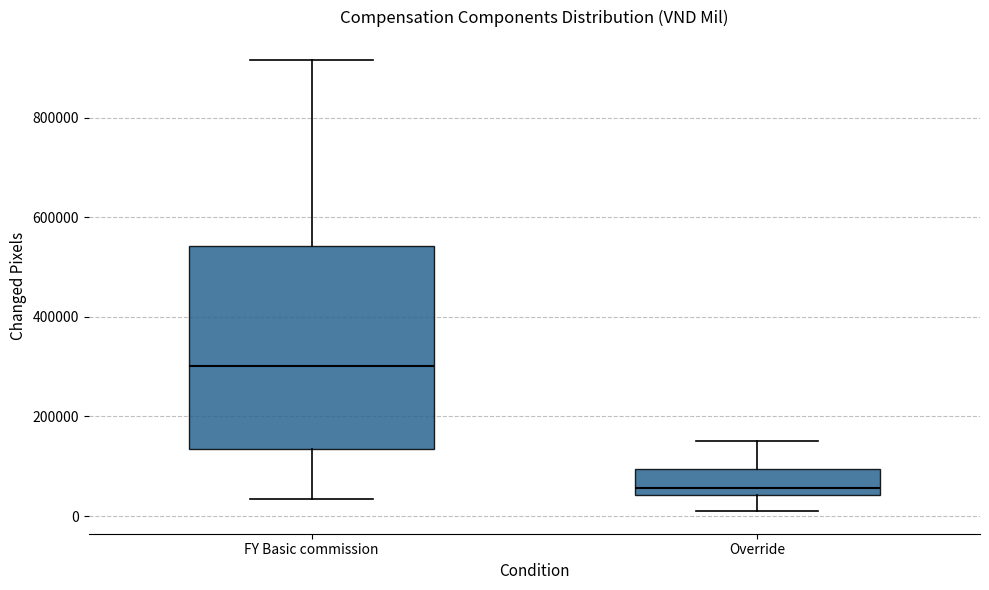

Reading left to right, read every box against the y-axis: the position of its median line, the range the box covers, and the ends of its whiskers. The values are not printed on the chart, so give them approximately, as read against the axis.

FY Basic commission: median 300000, box 140000 to 540000, whiskers 40000 to 920000
Override: median 60000, box 40000 to 100000, whiskers 0 to 160000